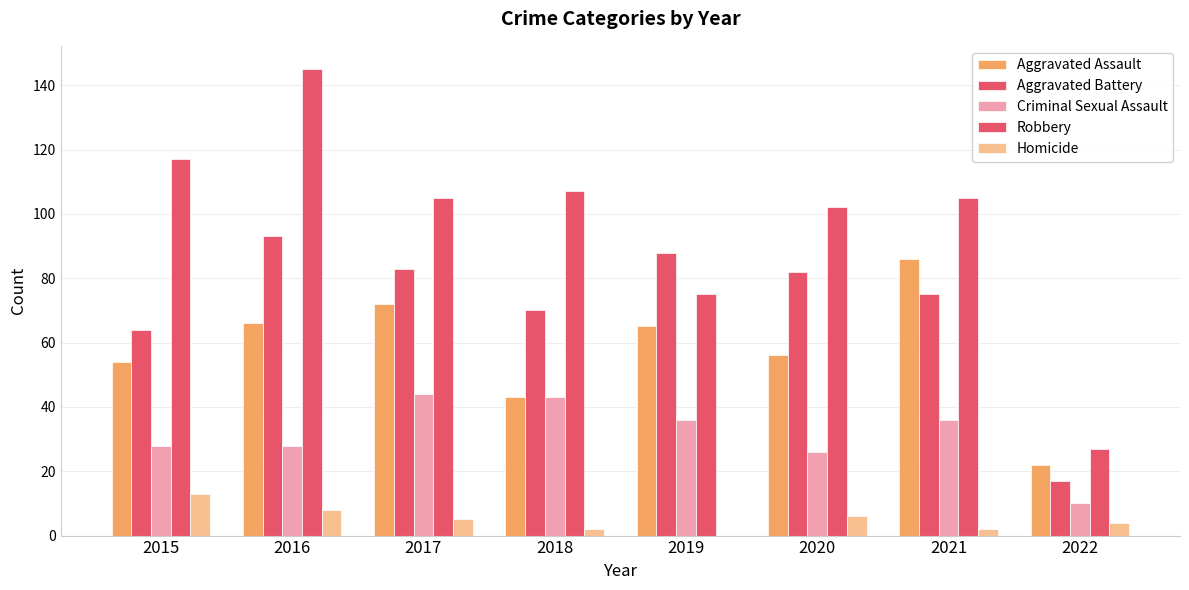

Reading right to left, extract all data points from this chart.

Aggravated Assault: 22	86	56	65	43	72	66	54
Aggravated Battery: 17	75	82	88	70	83	93	64
Criminal Sexual Assault: 10	36	26	36	43	44	28	28
Robbery: 27	105	102	75	107	105	145	117
Homicide: 4	2	6	0	2	5	8	13